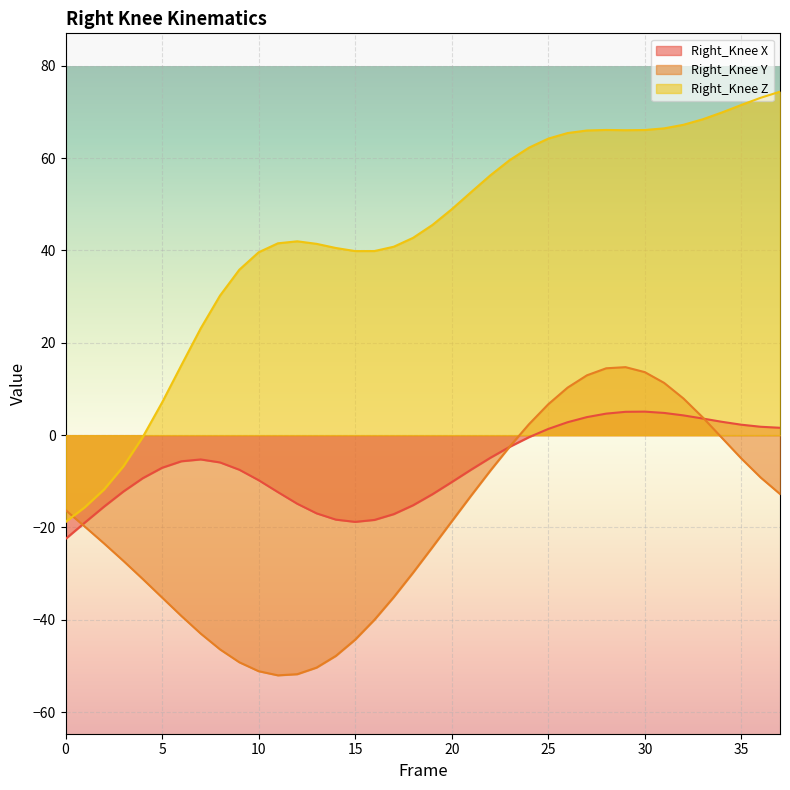

Rank the series by their average value, from highest to lowest.

Right_Knee Z, Right_Knee X, Right_Knee Y